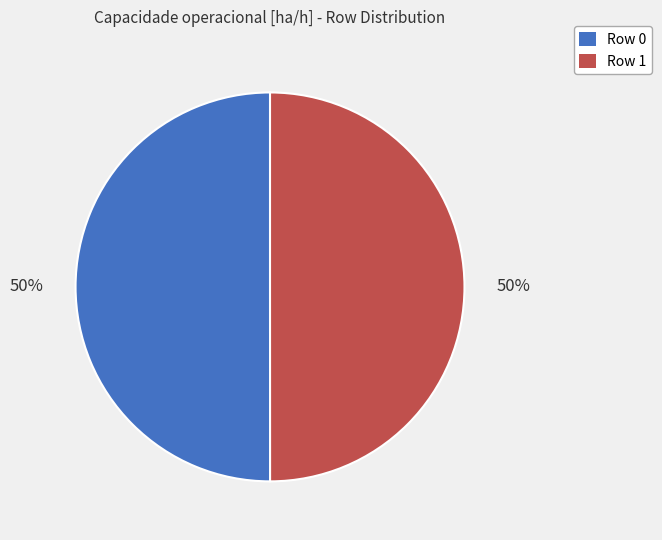

Do Row 1 and Row 0 together represent more than half of the pie?

Yes